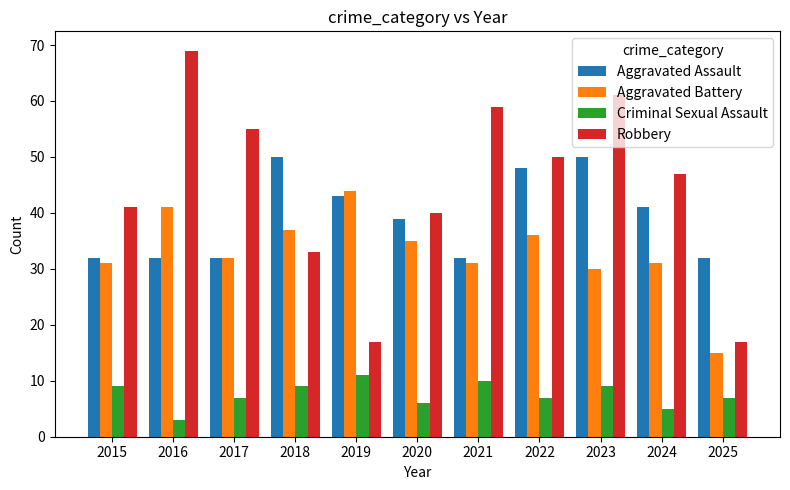

What is the difference between the second highest and second lowest values in the Robbery series?

44